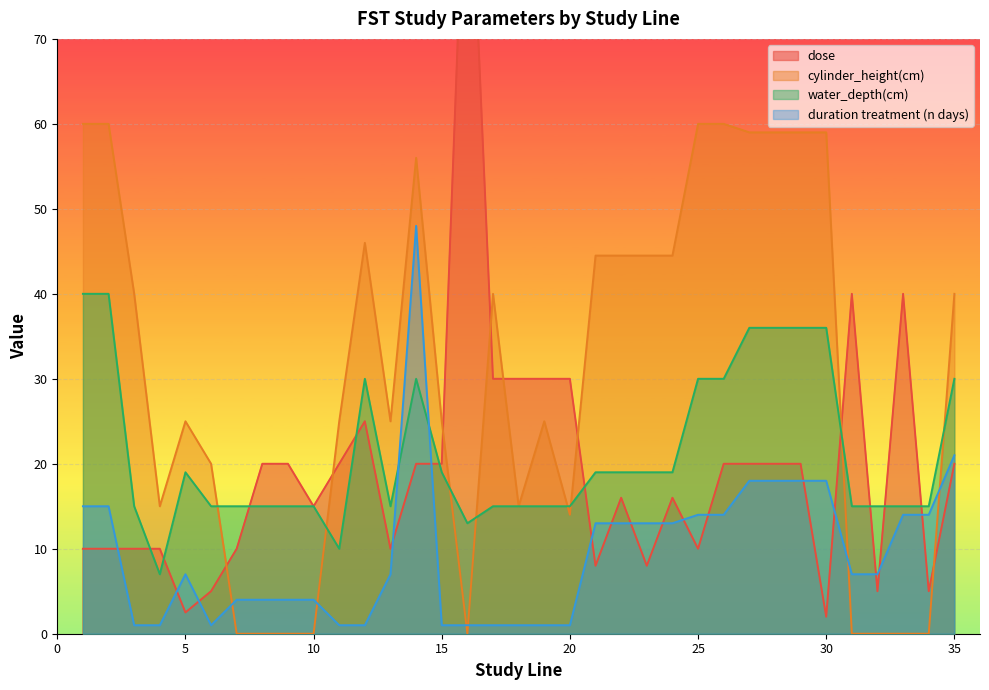

Which category has the lowest value across all series?

7